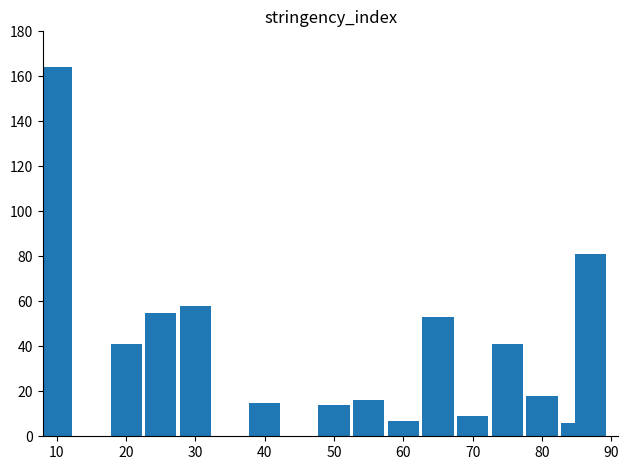

What is the sum of all values?

578